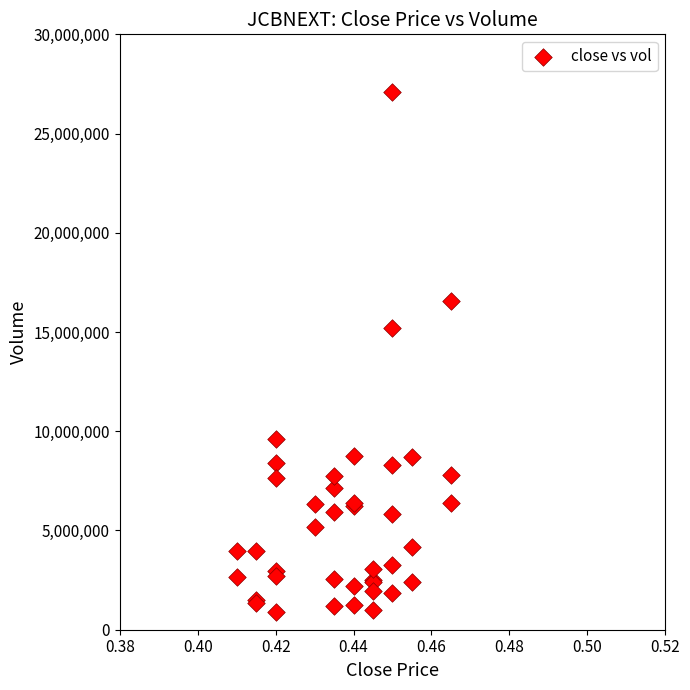

What Y value in the scatter plot is closest to 13997950?

15178500